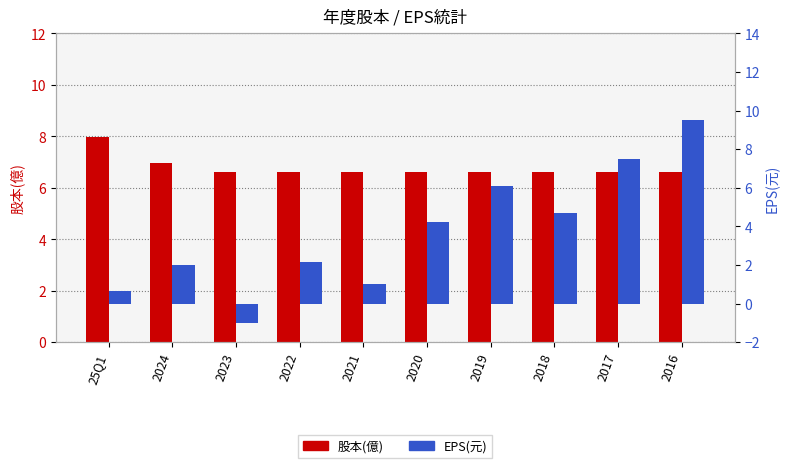

Rank the series by their maximum value, from highest to lowest.

EPS(元), 股本(億)